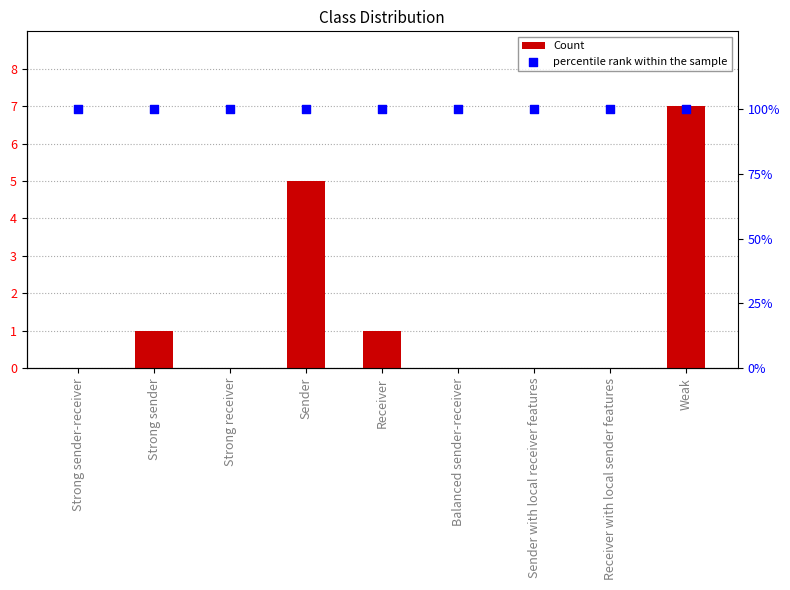

Which series has the largest total across all categories?

percentile rank within the sample